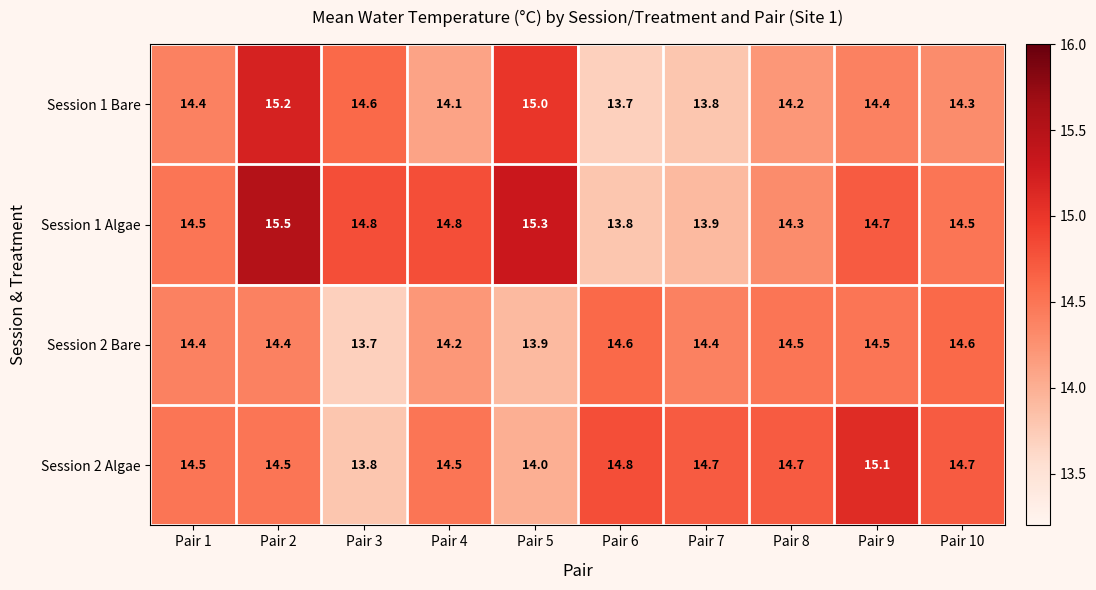

What is the minimum value shown in the chart?

13.7